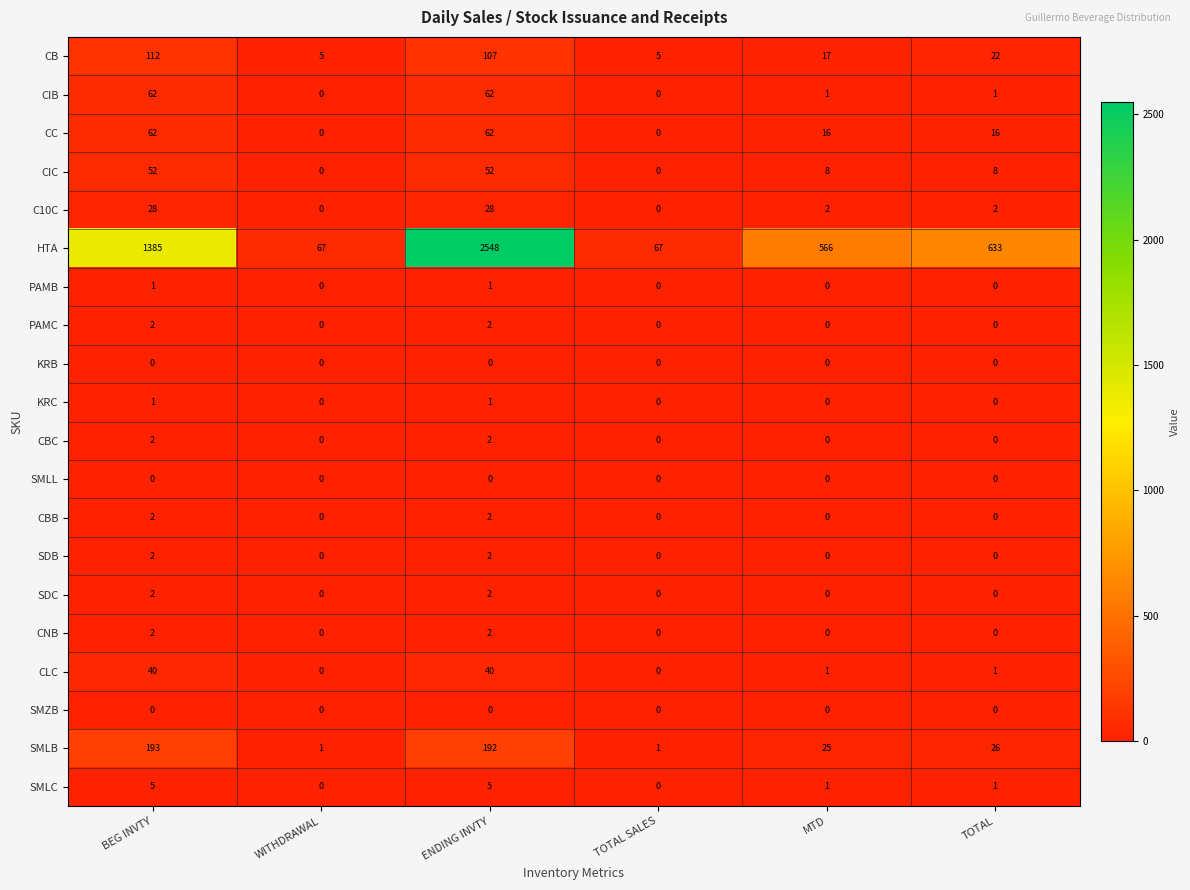

Between BEG INVTY and WITHDRAWAL, which series saw the biggest shift?

HTA